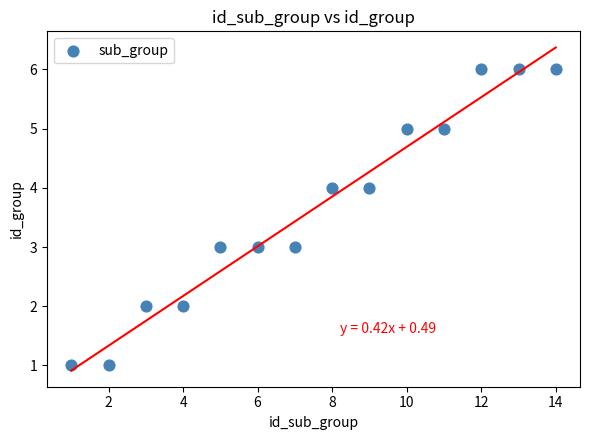

What is the range of X values (max minus min)?

13